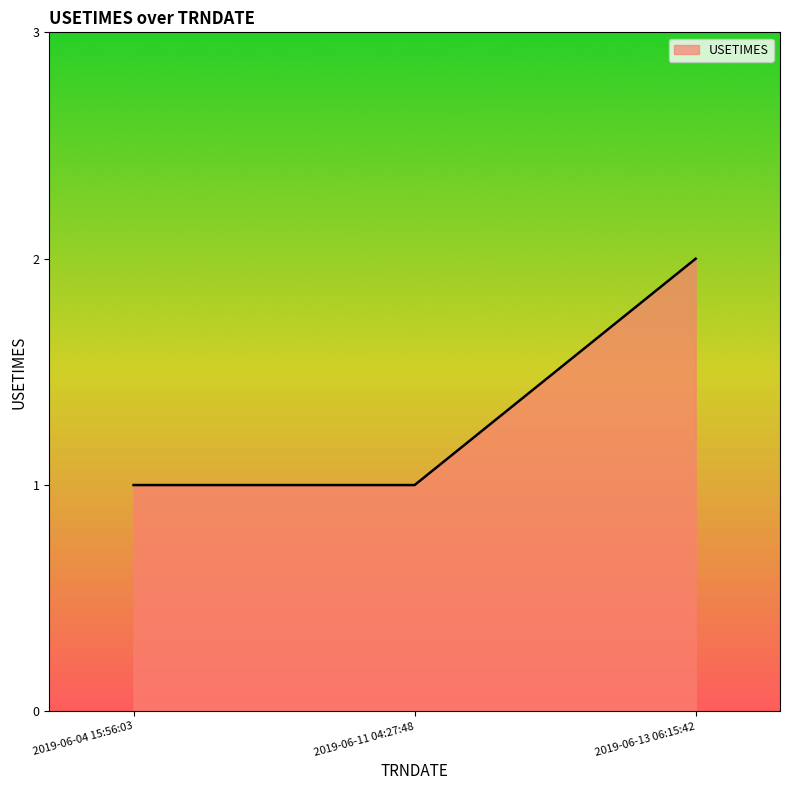

Reading left to right, extract all data points from this chart.

2019-06-04 15:56:03=1	2019-06-11 04:27:48=1	2019-06-13 06:15:42=2